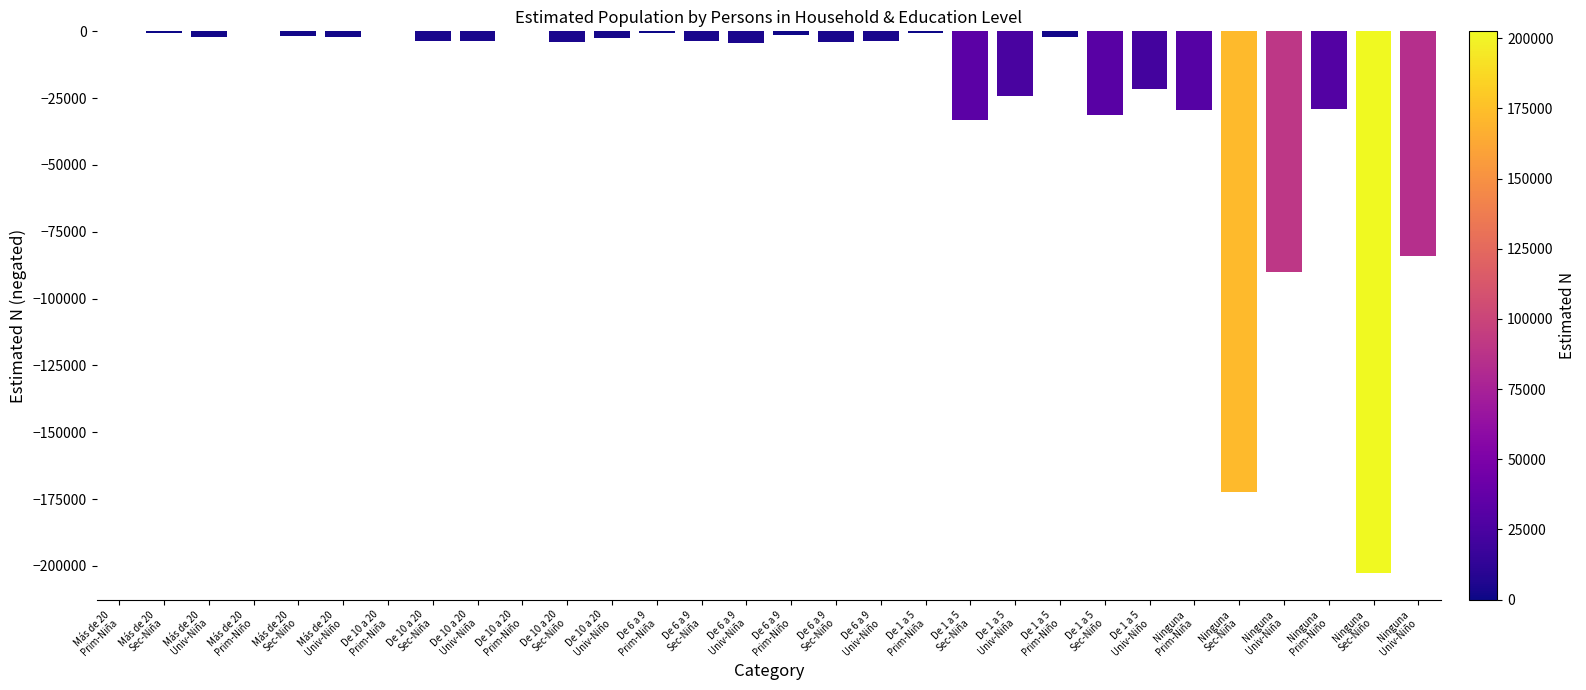

What is the sum of all values?

-758040